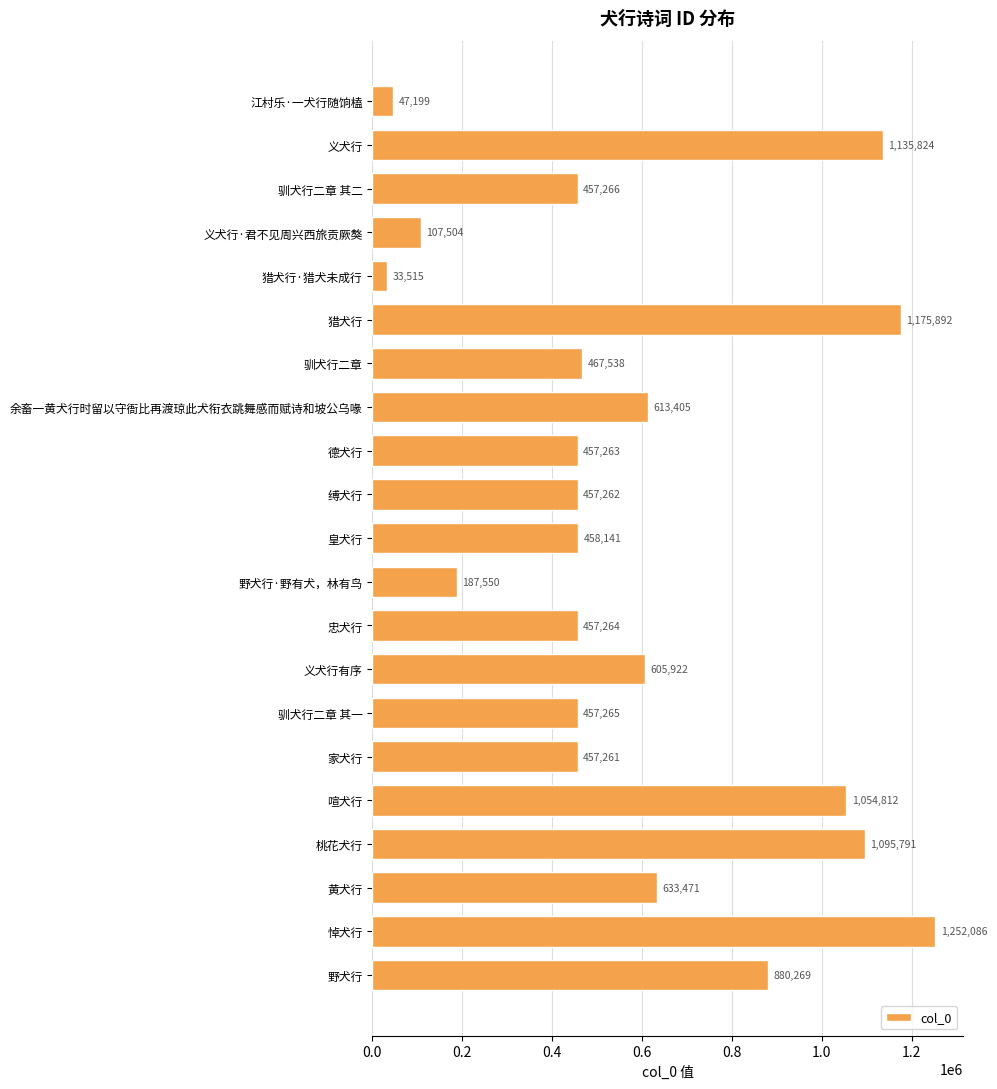

List the labels in order of value, smallest first.

猎犬行·猎犬未成行, 江村乐·一犬行随饷榼, 义犬行·君不见周兴西旅贡厥獒, 野犬行·野有犬，林有鸟, 家犬行, 缚犬行, 德犬行, 忠犬行, 驯犬行二章 其一, 驯犬行二章 其二, 皇犬行, 驯犬行二章, 义犬行有序, 余畜一黄犬行时留以守衙比再渡琼此犬衔衣跳舞感而赋诗和坡公乌喙, 黄犬行, 野犬行, 喧犬行, 桃花犬行, 义犬行, 猎犬行, 悼犬行